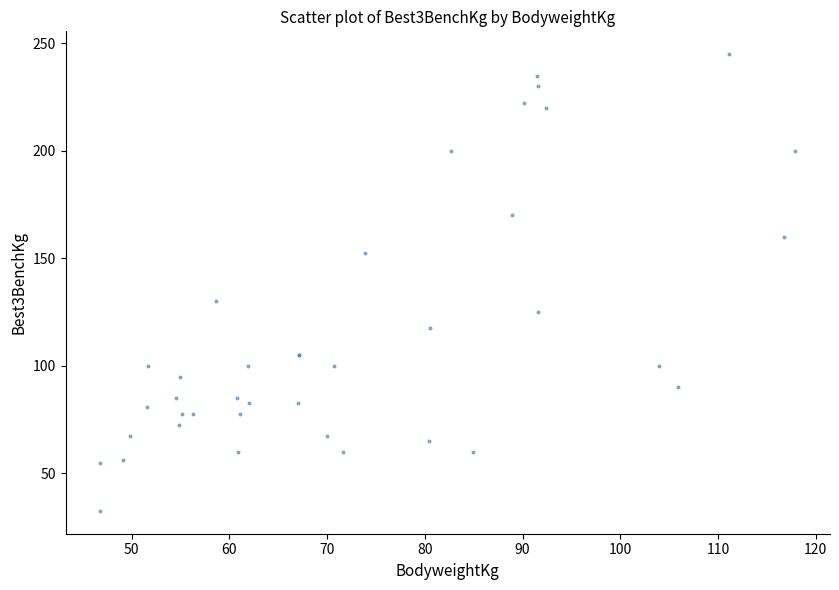

What Y value in the scatter plot is closest to 138?

130.0